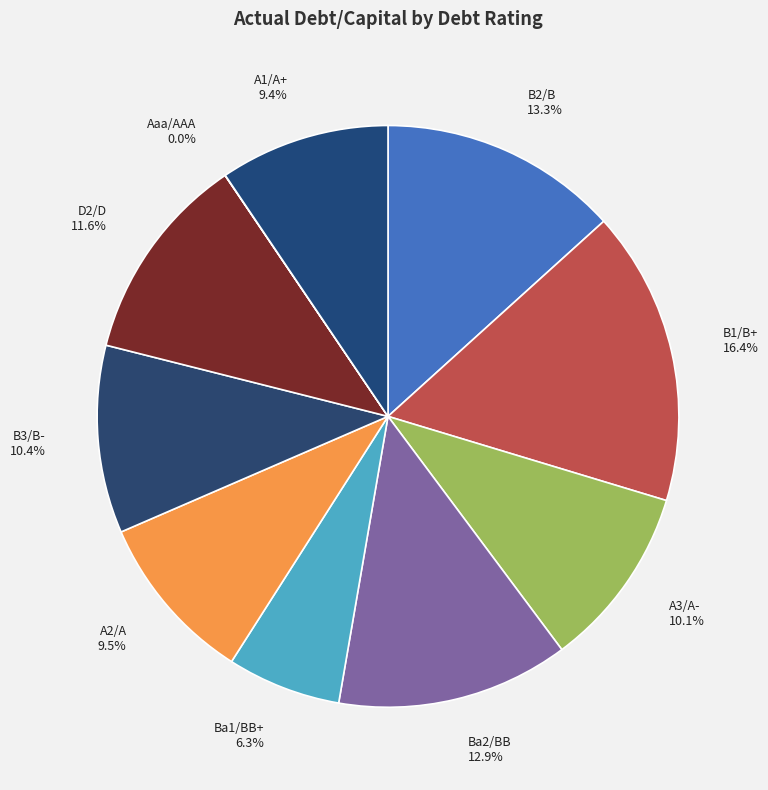

What portion of the pie excludes B2/B 13.3%?

86.7%